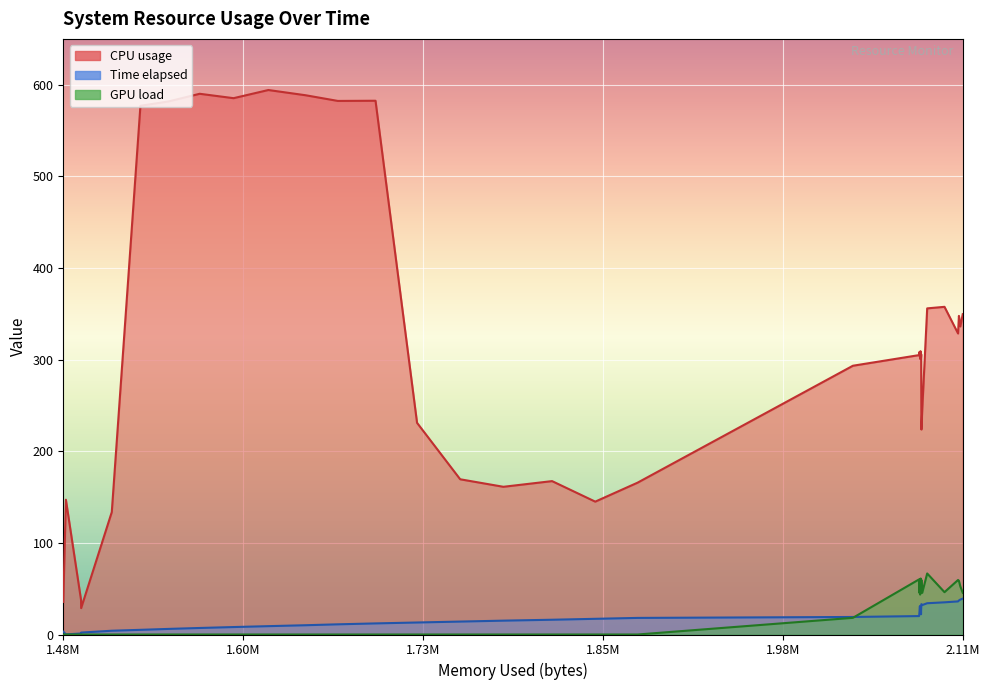

What is the difference between the CPU usage values at 1475144 and 2078068?

278.3